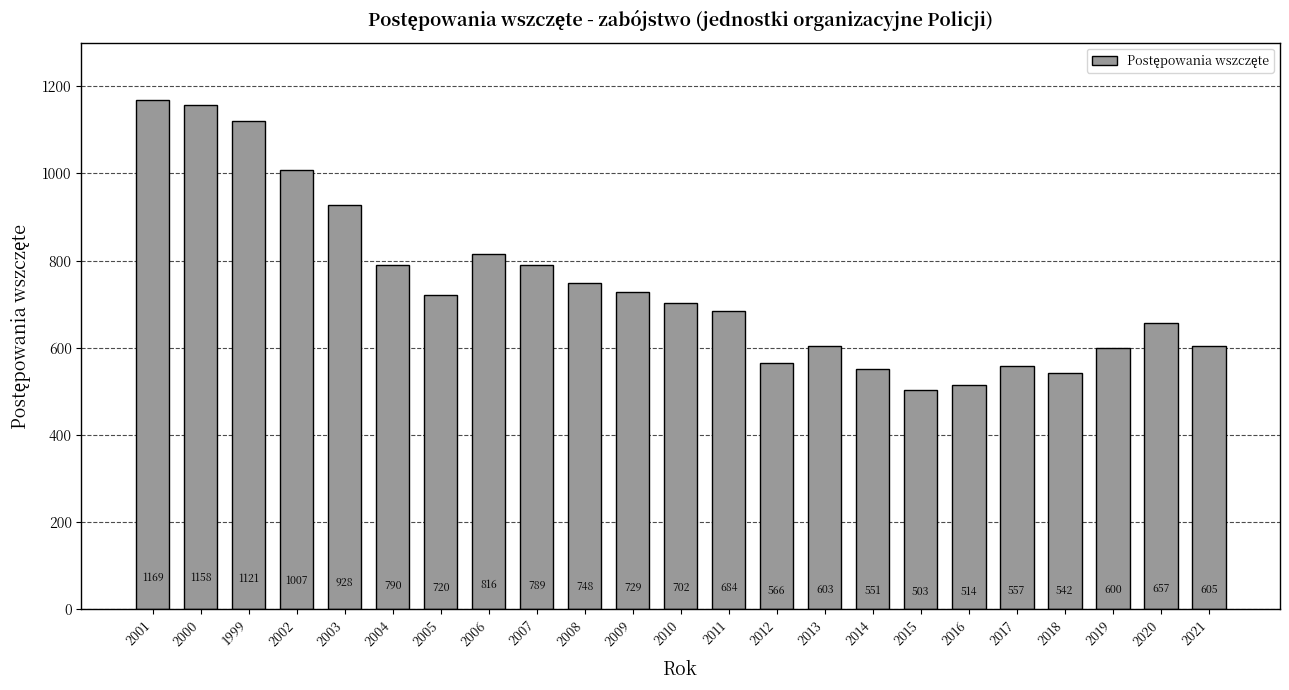

Read the value at 2011, to the nearest 10.

680